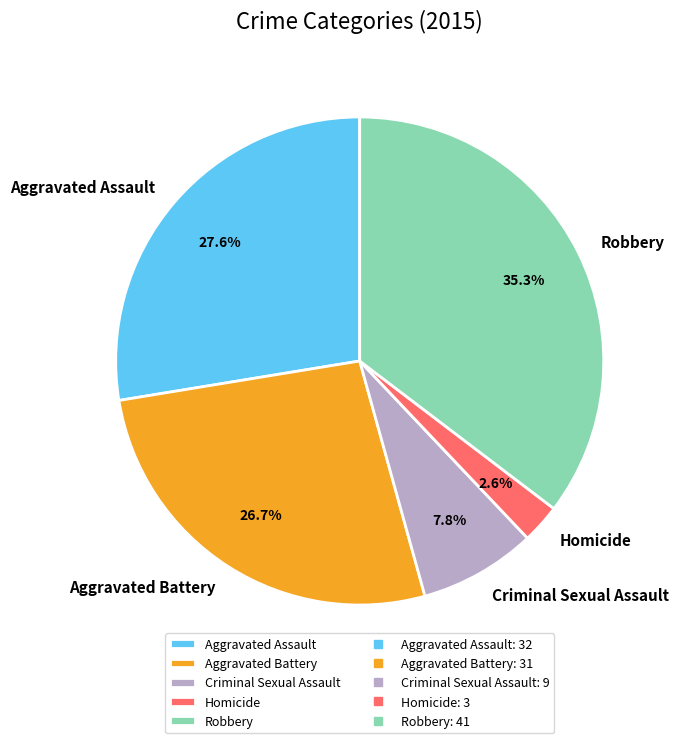

Is it true that Robbery is 44% of the pie?

False